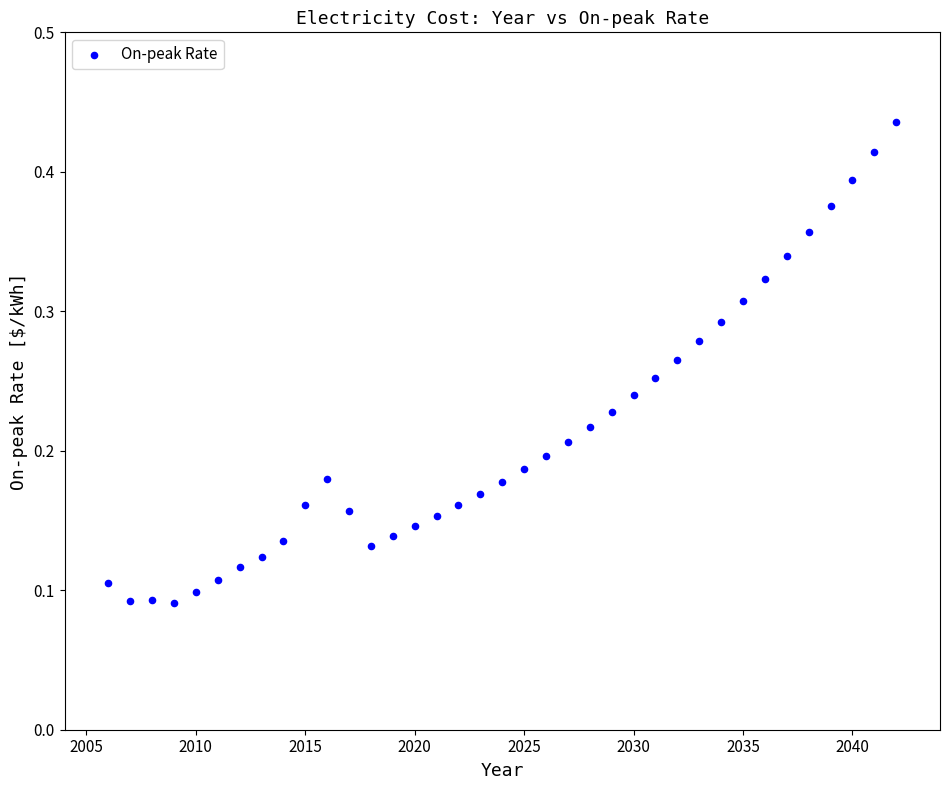

What is the range of X values (max minus min)?

36.0